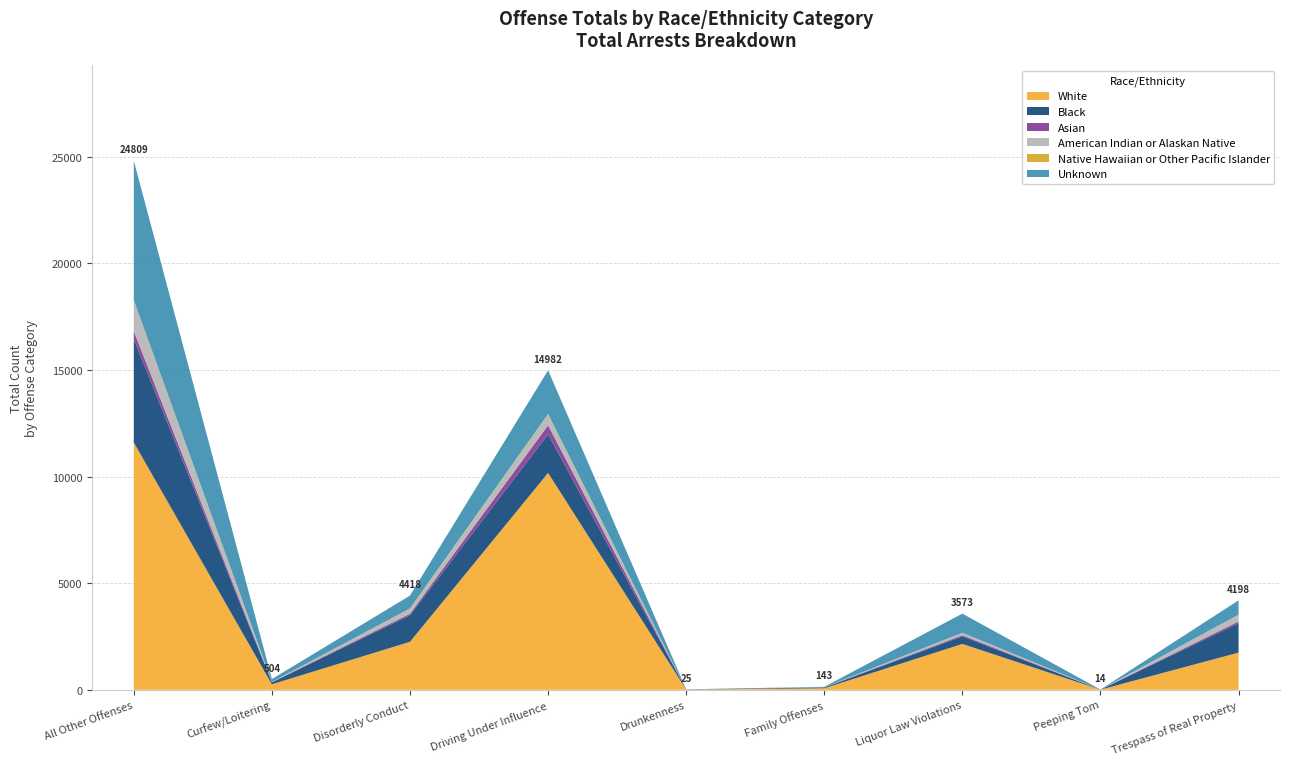

Reading left to right, what are all the values shown in this chart?

White: All Other Offenses=11599	Curfew/Loitering=259	Disorderly Conduct=2252	Driving Under Influence=10170	Drunkenness=14	Family Offenses=73	Liquor Law Violations=2153	Peeping Tom=9	Trespass of Real Property=1745
Black: All Other Offenses=4842	Curfew/Loitering=91	Disorderly Conduct=1248	Driving Under Influence=1809	Drunkenness=7	Family Offenses=41	Liquor Law Violations=354	Peeping Tom=3	Trespass of Real Property=1379
Asian: All Other Offenses=371	Curfew/Loitering=8	Disorderly Conduct=71	Driving Under Influence=423	Drunkenness=0	Family Offenses=3	Liquor Law Violations=56	Peeping Tom=0	Trespass of Real Property=85
American Indian or Alaskan Native: All Other Offenses=1420	Curfew/Loitering=13	Disorderly Conduct=233	Driving Under Influence=504	Drunkenness=0	Family Offenses=9	Liquor Law Violations=108	Peeping Tom=0	Trespass of Real Property=309
Native Hawaiian or Other Pacific Islander: All Other Offenses=34	Curfew/Loitering=1	Disorderly Conduct=11	Driving Under Influence=25	Drunkenness=0	Family Offenses=0	Liquor Law Violations=3	Peeping Tom=0	Trespass of Real Property=7
Unknown: All Other Offenses=6543	Curfew/Loitering=132	Disorderly Conduct=603	Driving Under Influence=2051	Drunkenness=4	Family Offenses=17	Liquor Law Violations=899	Peeping Tom=2	Trespass of Real Property=673